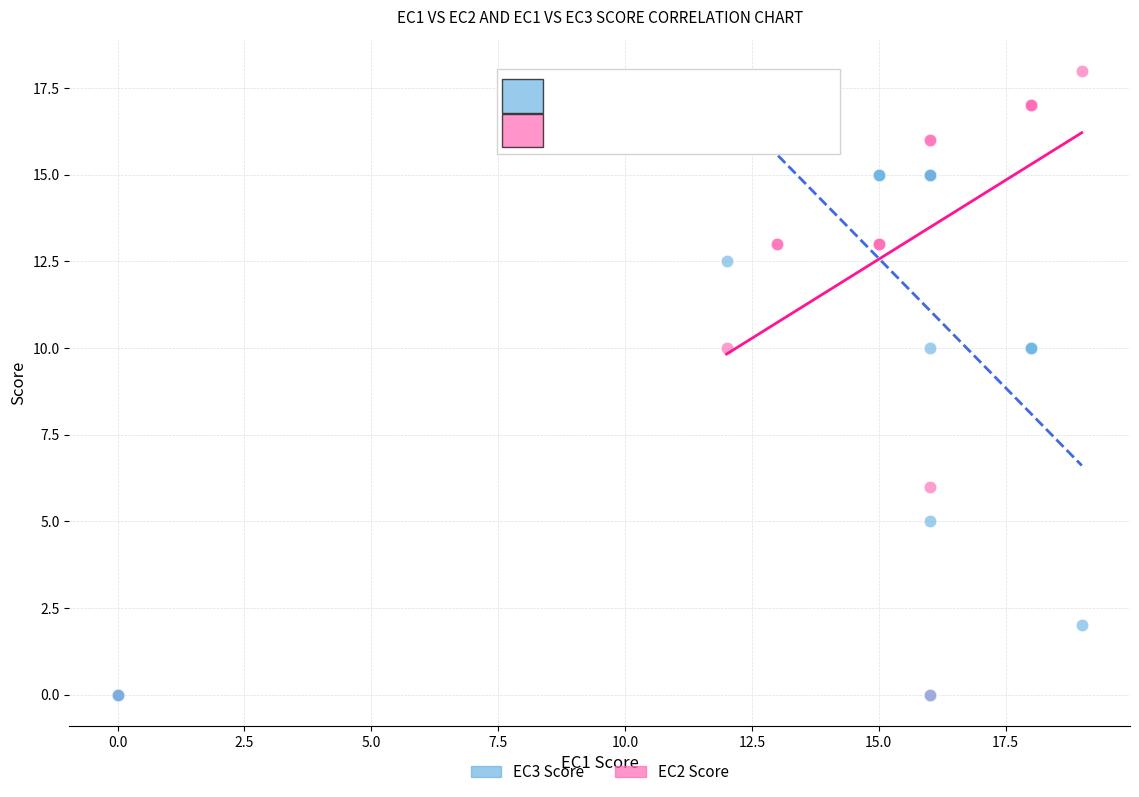

What are all the series names shown in the legend?

EC3 Score, EC2 Score